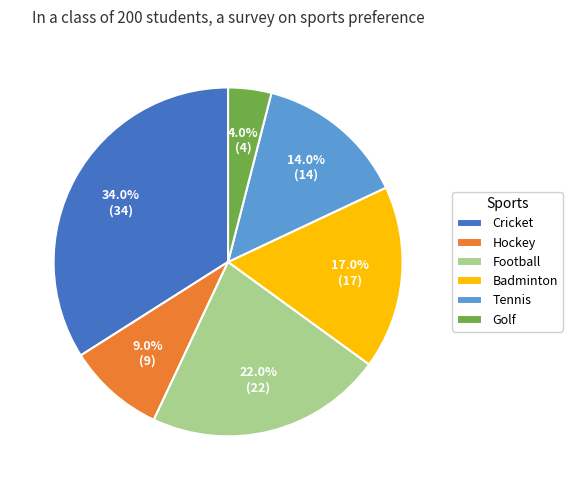

Is Football the majority of the pie?

No